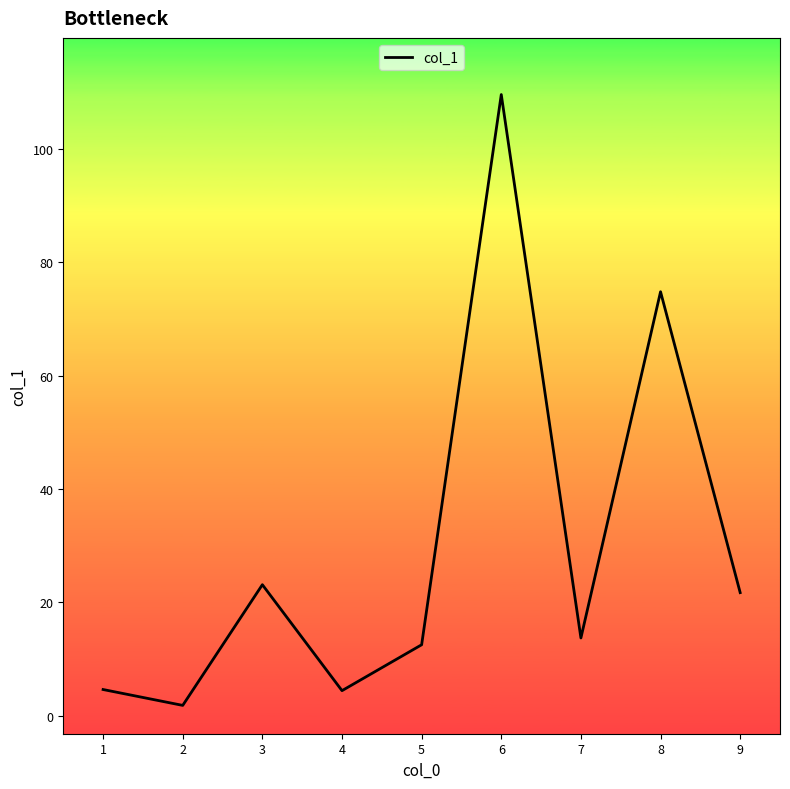

The value at 7 is 122.4. True or false?

False